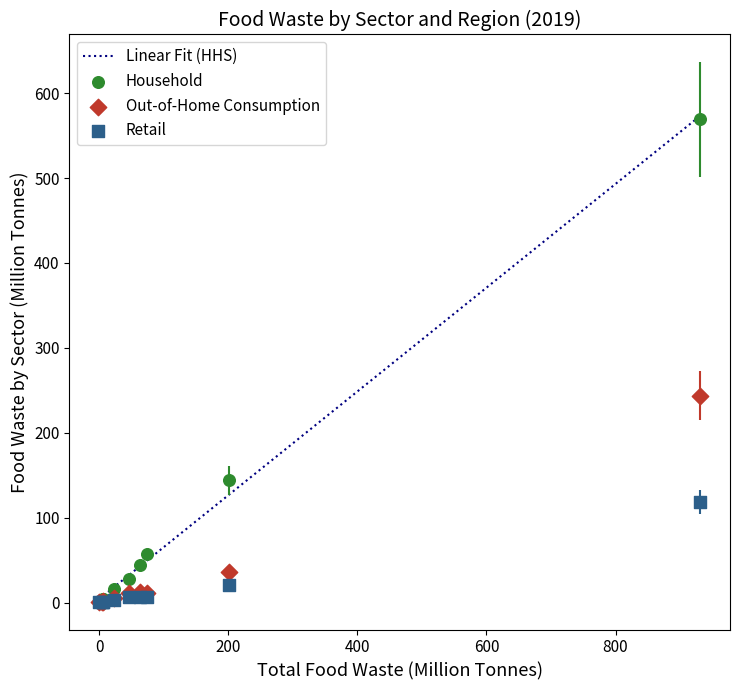

Across all series, what Y value is closest to 284?

243.7